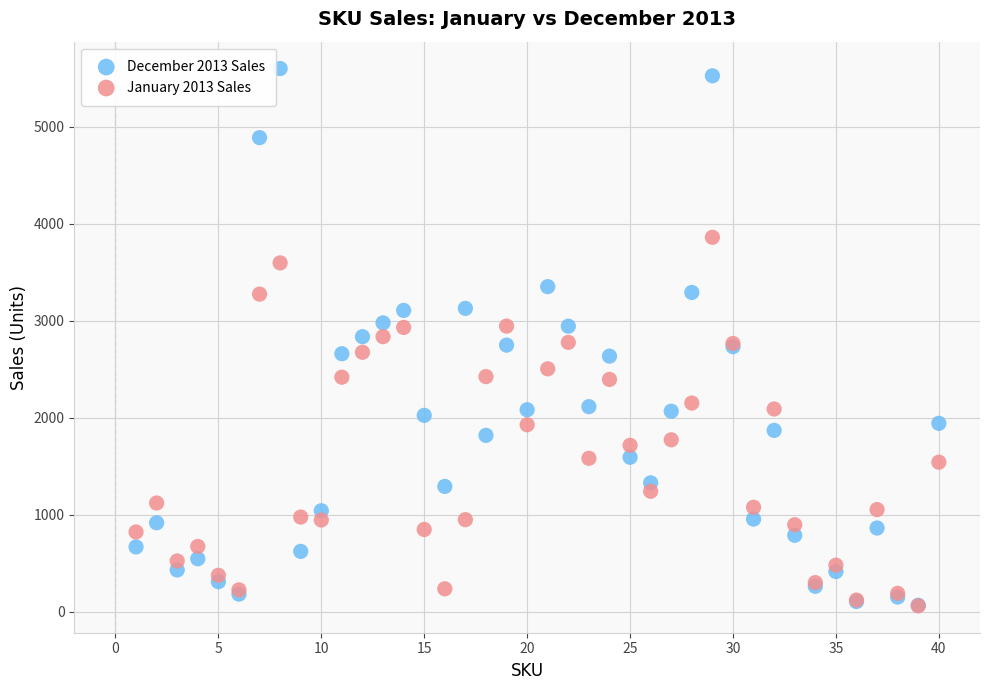

What are all the series names shown in the legend?

December 2013 Sales, January 2013 Sales